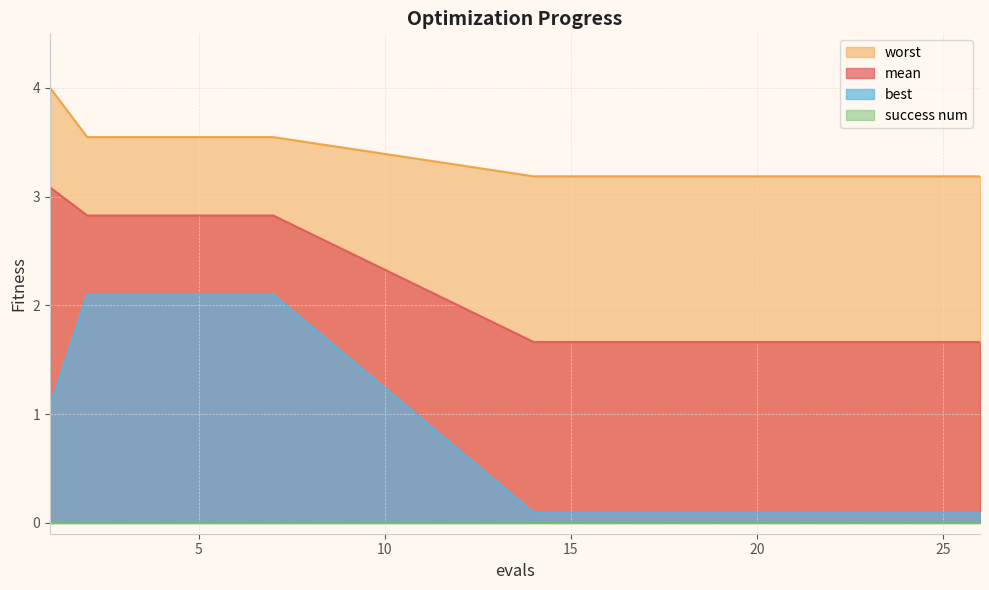

Which category has the lowest value across all series?

14